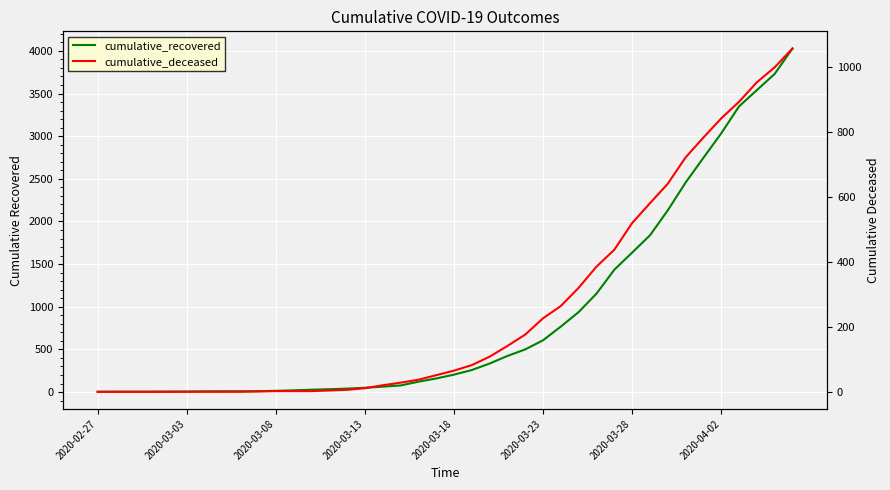

Which series changed the most between 18 and 32?

cumulative_recovered